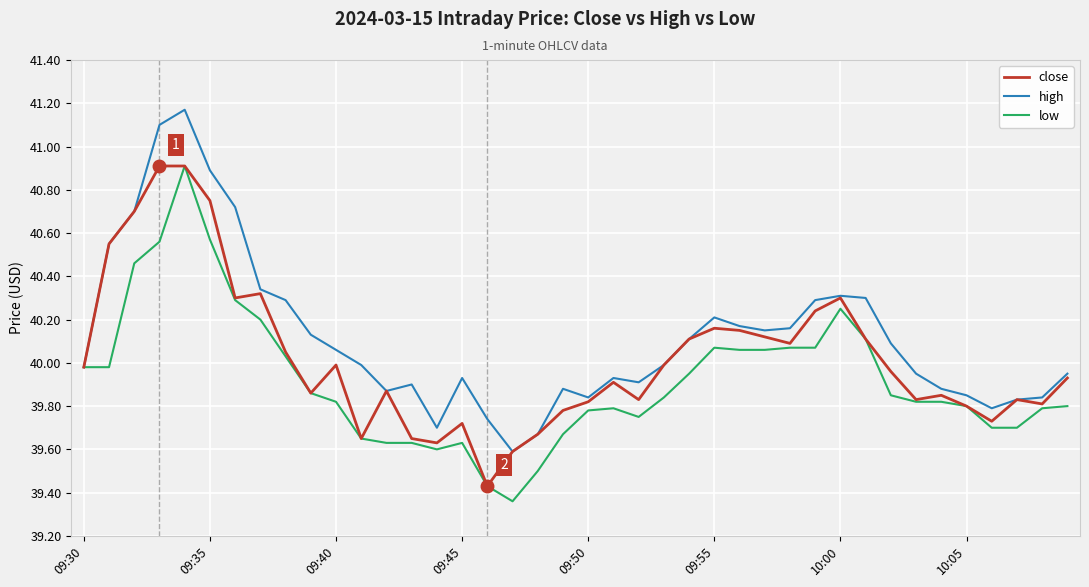

Which series has the largest total across all categories?

high